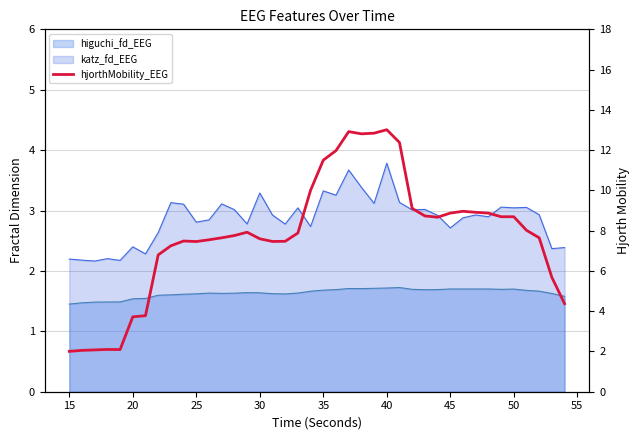

True or false: the data shows 5.0 at 35.

False